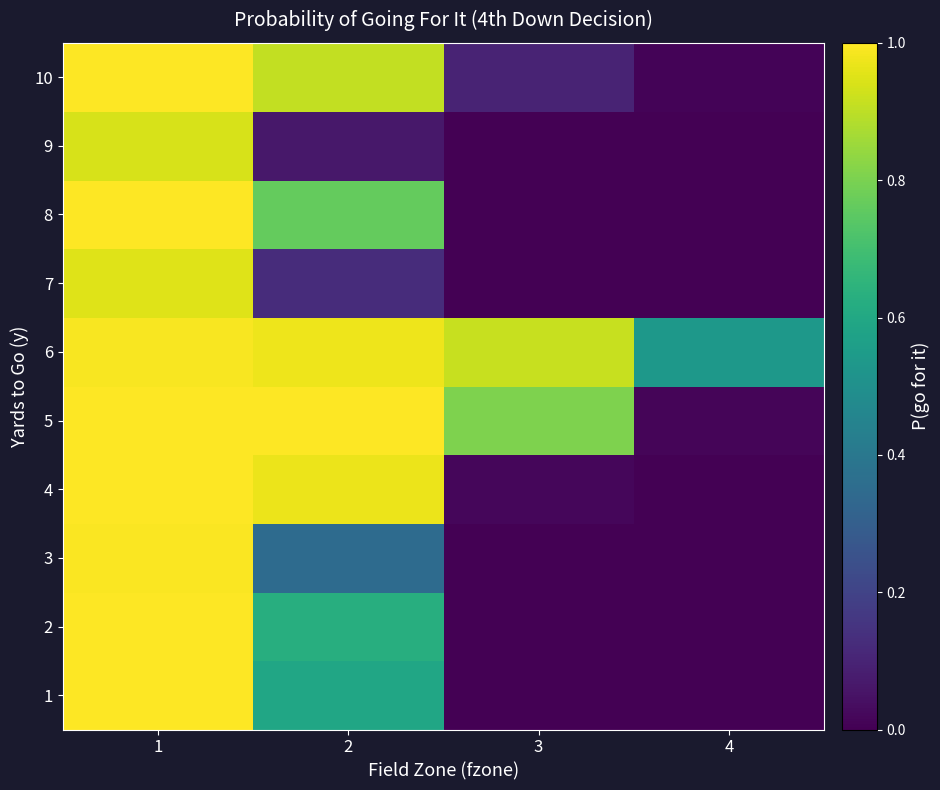

At how many categories does at least one series exceed 0?

4